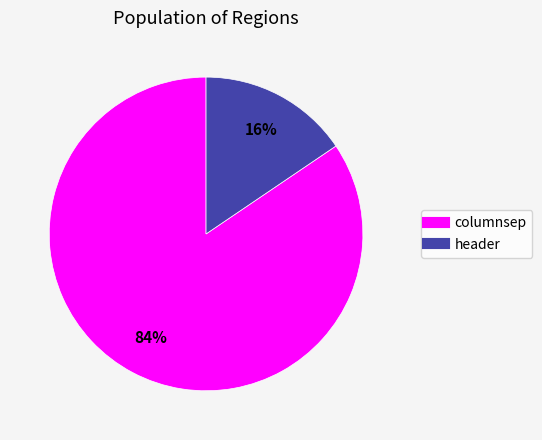

Between header and columnsep, which is larger?

columnsep